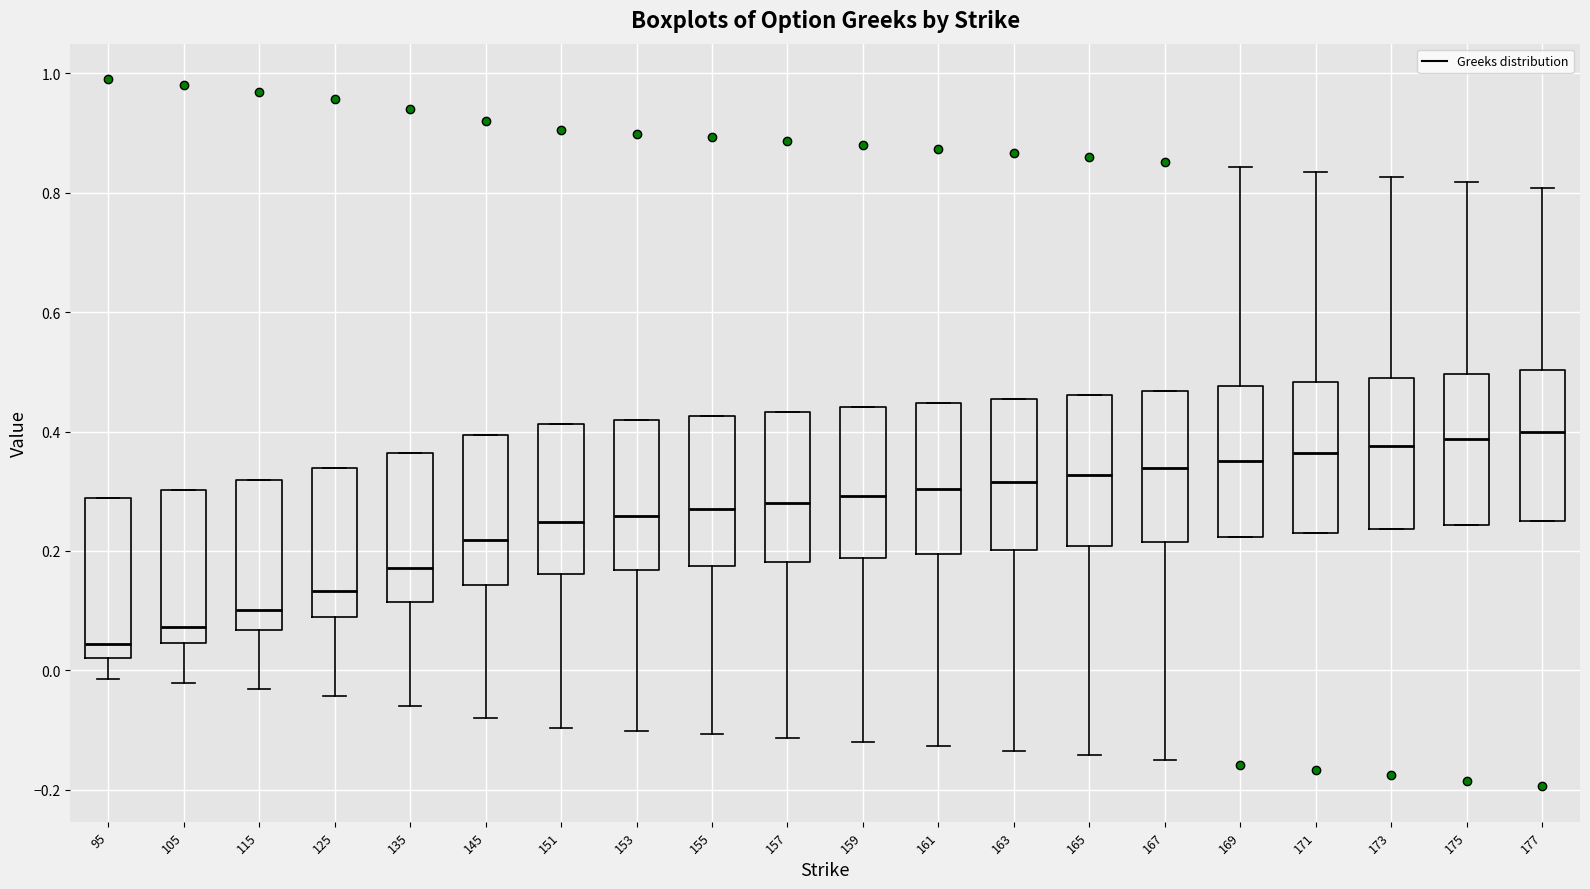

Reading left to right, transcribe this box plot: for each box, give where its median line is, the range the box spans, and where its two whiskers end, as read against the y-axis. The values are not printed on the chart, so give them approximately, as read against the axis.

95: median 0.04, box 0.02 to 0.28, whiskers -0.02 to 0.28
105: median 0.08, box 0.04 to 0.30, whiskers -0.02 to 0.30
115: median 0.10, box 0.06 to 0.32, whiskers -0.04 to 0.32
125: median 0.14, box 0.08 to 0.34, whiskers -0.04 to 0.34
135: median 0.18, box 0.12 to 0.36, whiskers -0.06 to 0.36
145: median 0.22, box 0.14 to 0.40, whiskers -0.08 to 0.40
151: median 0.24, box 0.16 to 0.42, whiskers -0.10 to 0.42
153: median 0.26, box 0.16 to 0.42, whiskers -0.10 to 0.42
155: median 0.26, box 0.18 to 0.42, whiskers -0.10 to 0.42
157: median 0.28, box 0.18 to 0.44, whiskers -0.12 to 0.44
159: median 0.30, box 0.18 to 0.44, whiskers -0.12 to 0.44
161: median 0.30, box 0.20 to 0.44, whiskers -0.12 to 0.44
163: median 0.32, box 0.20 to 0.46, whiskers -0.14 to 0.46
165: median 0.32, box 0.20 to 0.46, whiskers -0.14 to 0.46
167: median 0.34, box 0.22 to 0.46, whiskers -0.14 to 0.46
169: median 0.36, box 0.22 to 0.48, whiskers 0.22 to 0.84
171: median 0.36, box 0.22 to 0.48, whiskers 0.22 to 0.84
173: median 0.38, box 0.24 to 0.48, whiskers 0.24 to 0.82
175: median 0.38, box 0.24 to 0.50, whiskers 0.24 to 0.82
177: median 0.40, box 0.24 to 0.50, whiskers 0.24 to 0.80